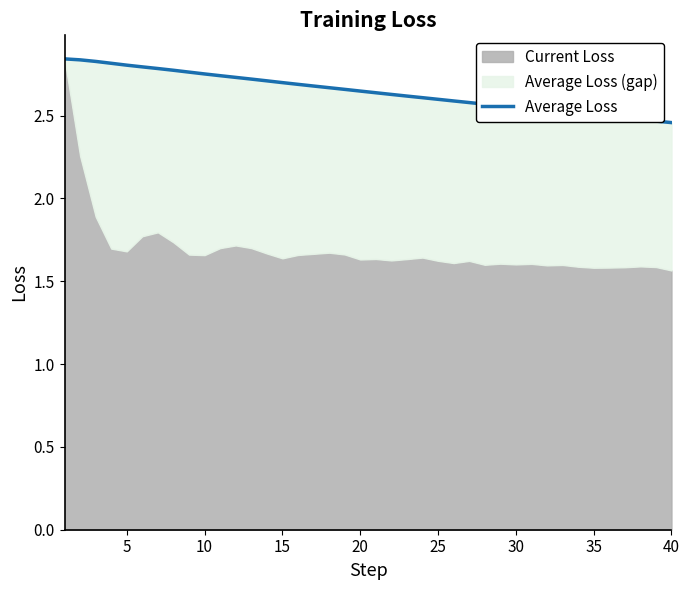

Reading left to right, transcribe all the data shown in this chart.

2.8	2.8	2.8	2.8	2.8	2.8	2.8	2.8	2.8	2.8	2.7	2.7	2.7	2.7	2.7	2.7	2.7	2.7	2.7	2.6	2.6	2.6	2.6	2.6	2.6	2.6	2.6	2.6	2.6	2.5	2.5	2.5	2.5	2.5	2.5	2.5	2.5	2.5	2.5	2.5